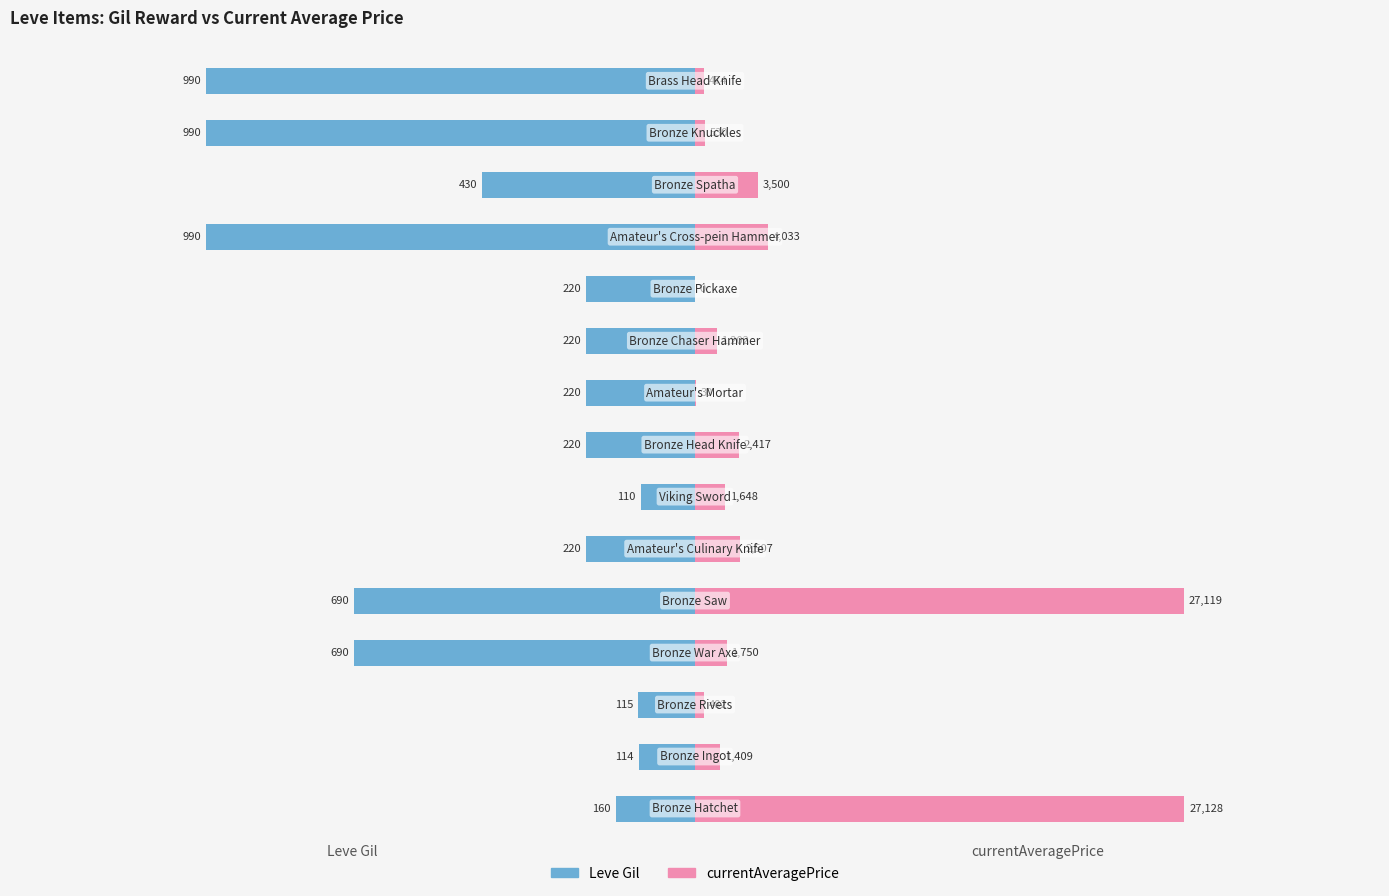

At how many categories does at least one series exceed -378?

15